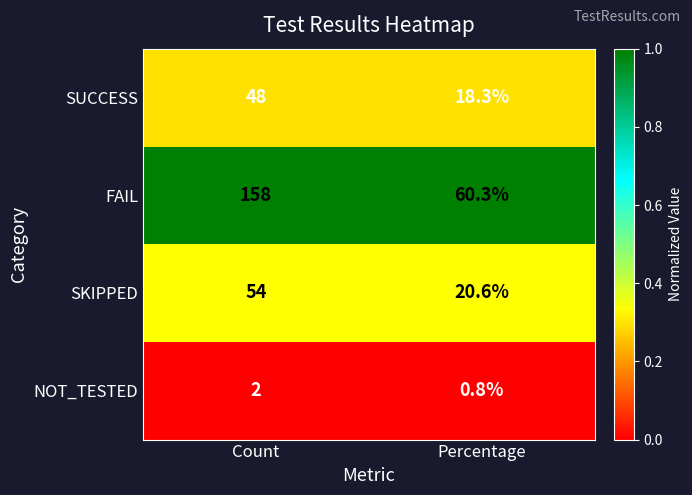

What is the maximum value shown in the chart?

158.0